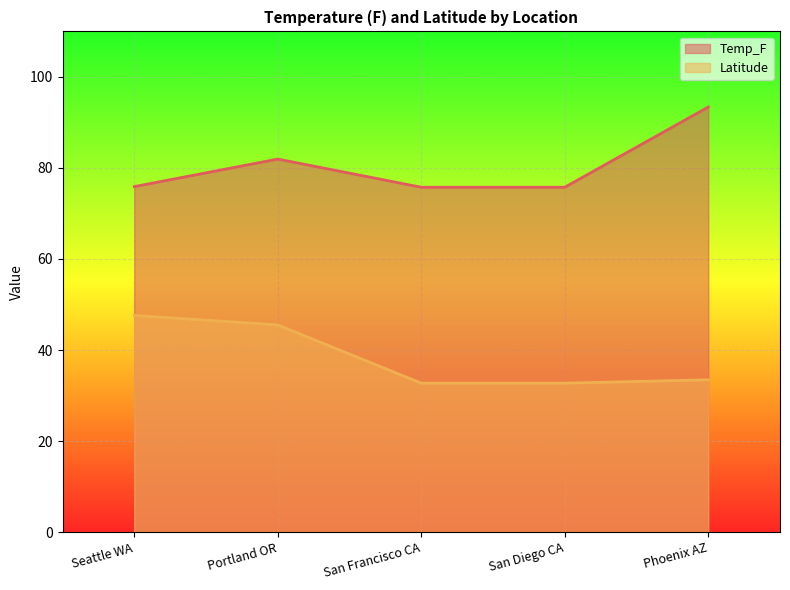

True or false: Temp_F and Latitude intersect in this chart.

False